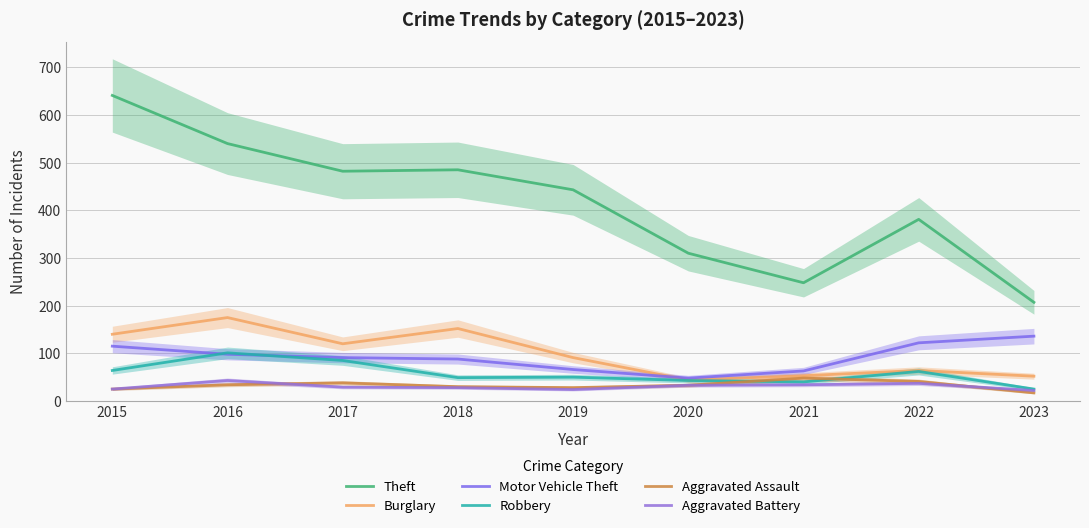

At which category does Robbery reach its first local peak?

2016